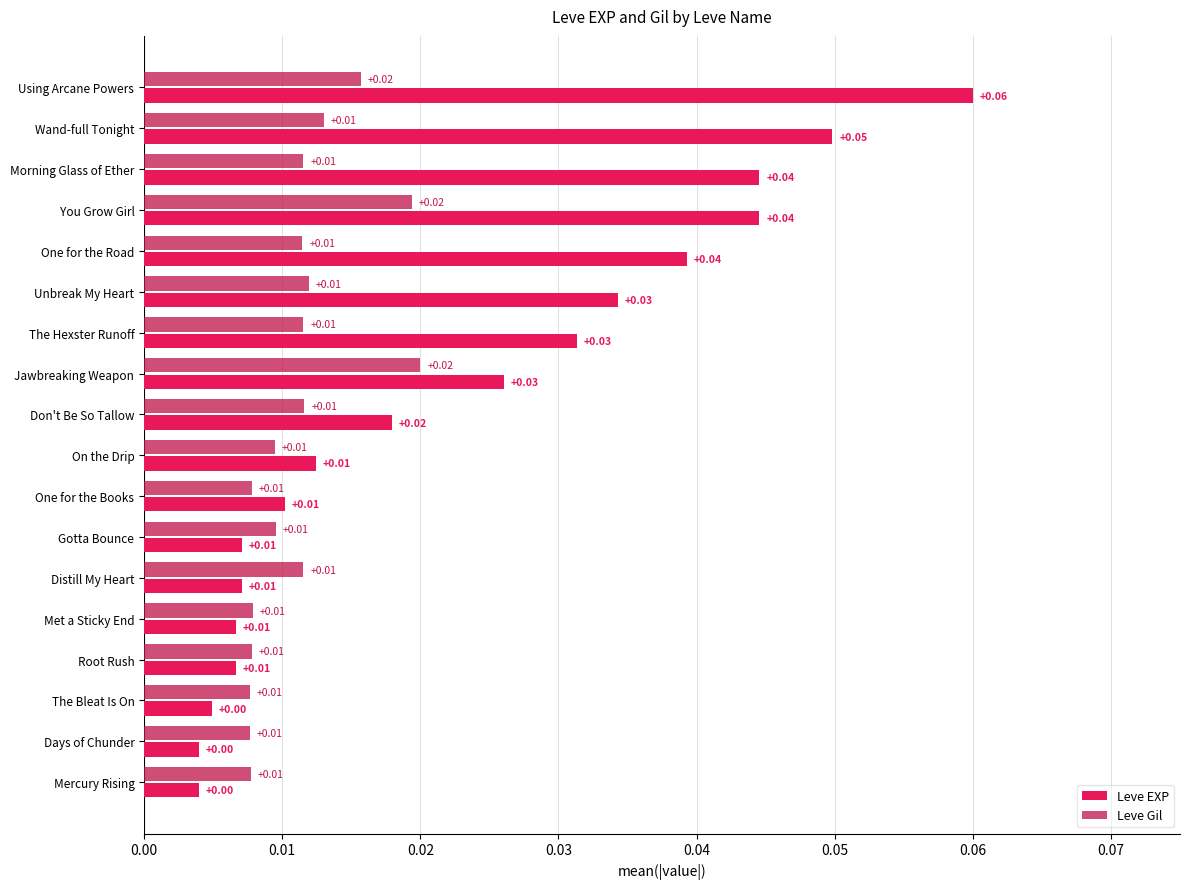

Rank the series by their average value, from lowest to highest.

Leve Gil, Leve EXP